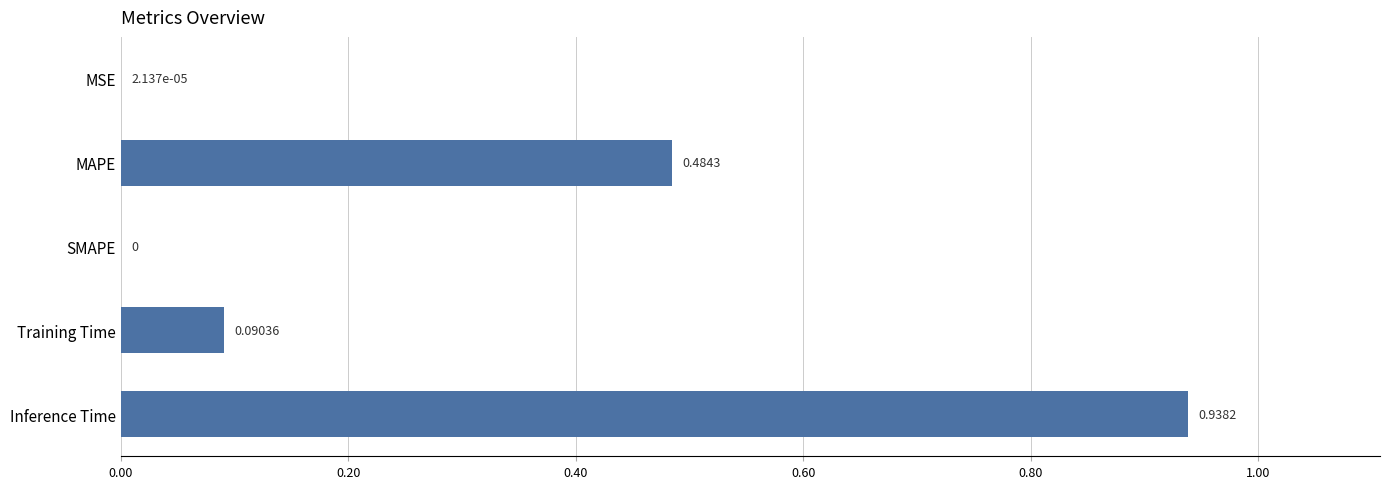

What is the sum of the values at MAPE and Training Time?

0.6